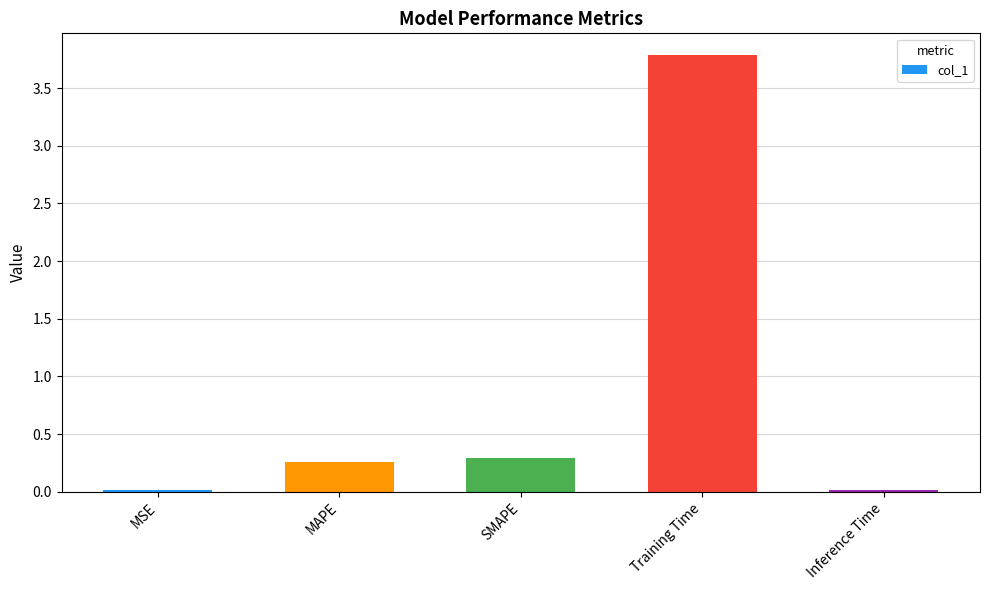

What is the difference between the maximum and second lowest values?

3.8